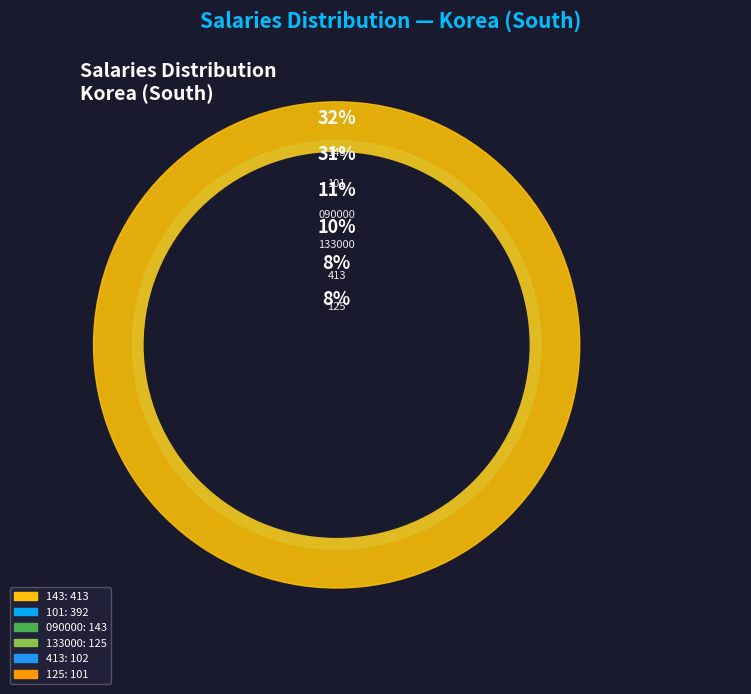

What is the change in value from 090000 to 125?

-42